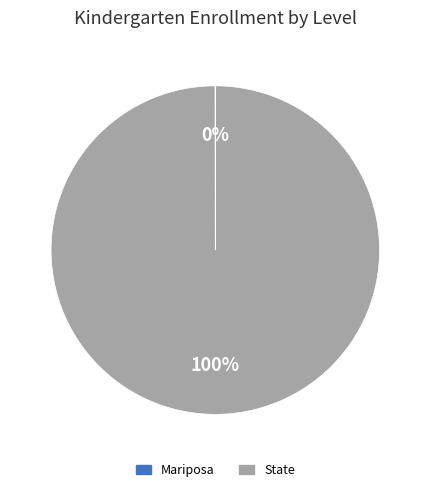

What is the largest slice in the pie chart?

State